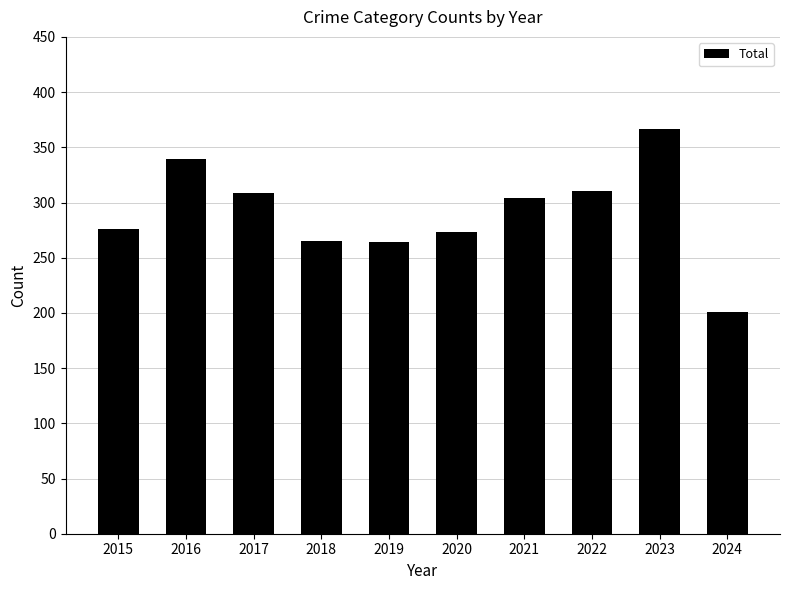

The chart shows a value of 304 at 2021. True or false?

True